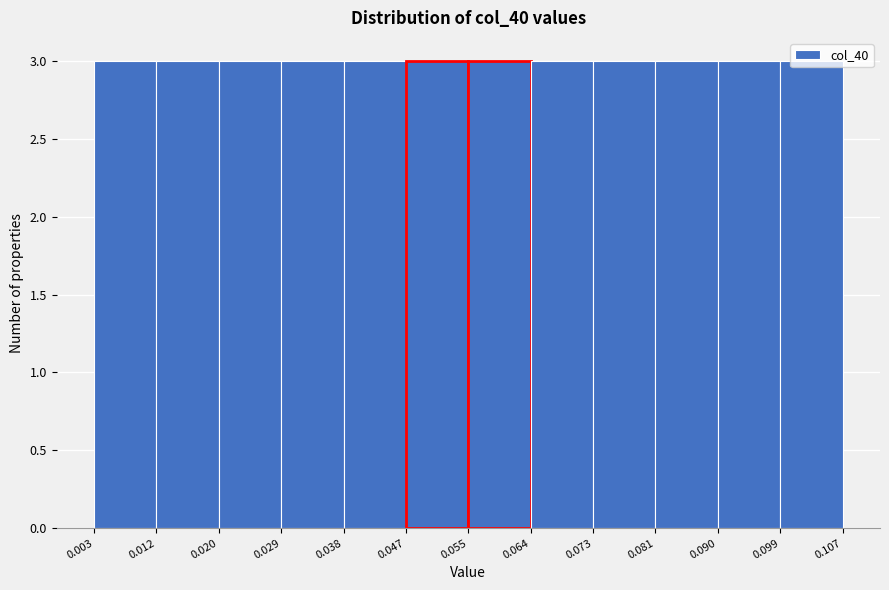

Reading left to right, list every bar in this chart as the range it spans on the x-axis followed by its height. The values are not printed on the chart, so give them approximately, as read against the axis.

0.003 to 0.012: 3
0.012 to 0.020: 3
0.020 to 0.029: 3
0.029 to 0.038: 3
0.038 to 0.047: 3
0.047 to 0.055: 3
0.055 to 0.064: 3
0.064 to 0.073: 3
0.073 to 0.081: 3
0.081 to 0.090: 3
0.090 to 0.099: 3
0.099 to 0.107: 3